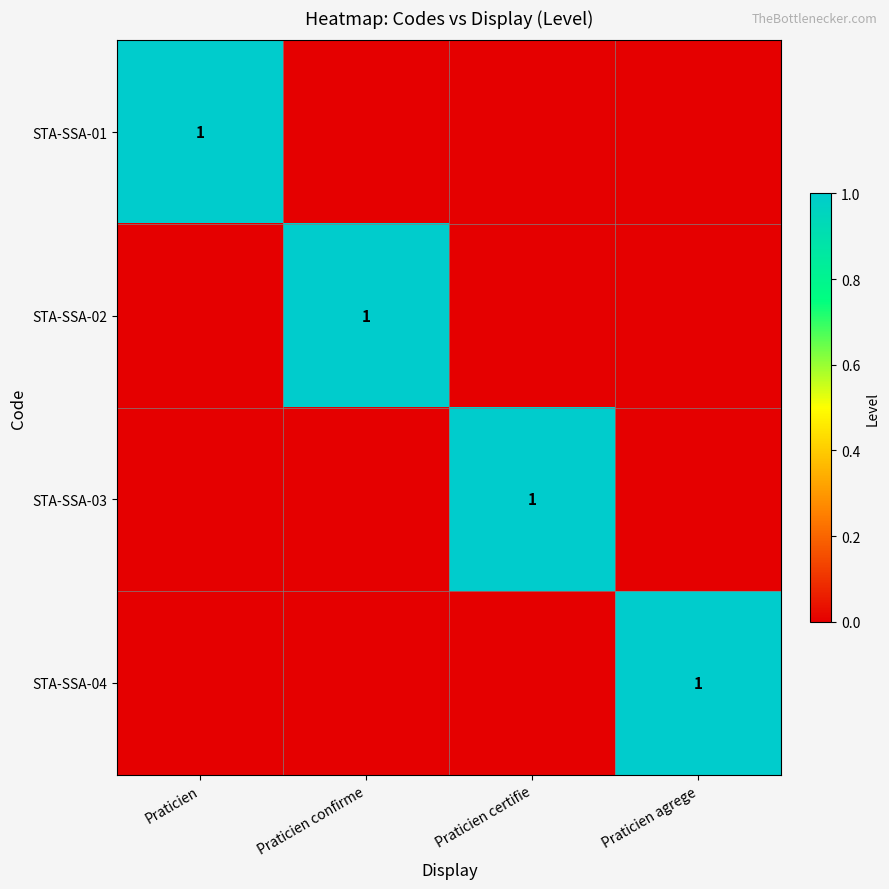

The value of STA-SSA-04 at Praticien agrege is 2. True or false?

False